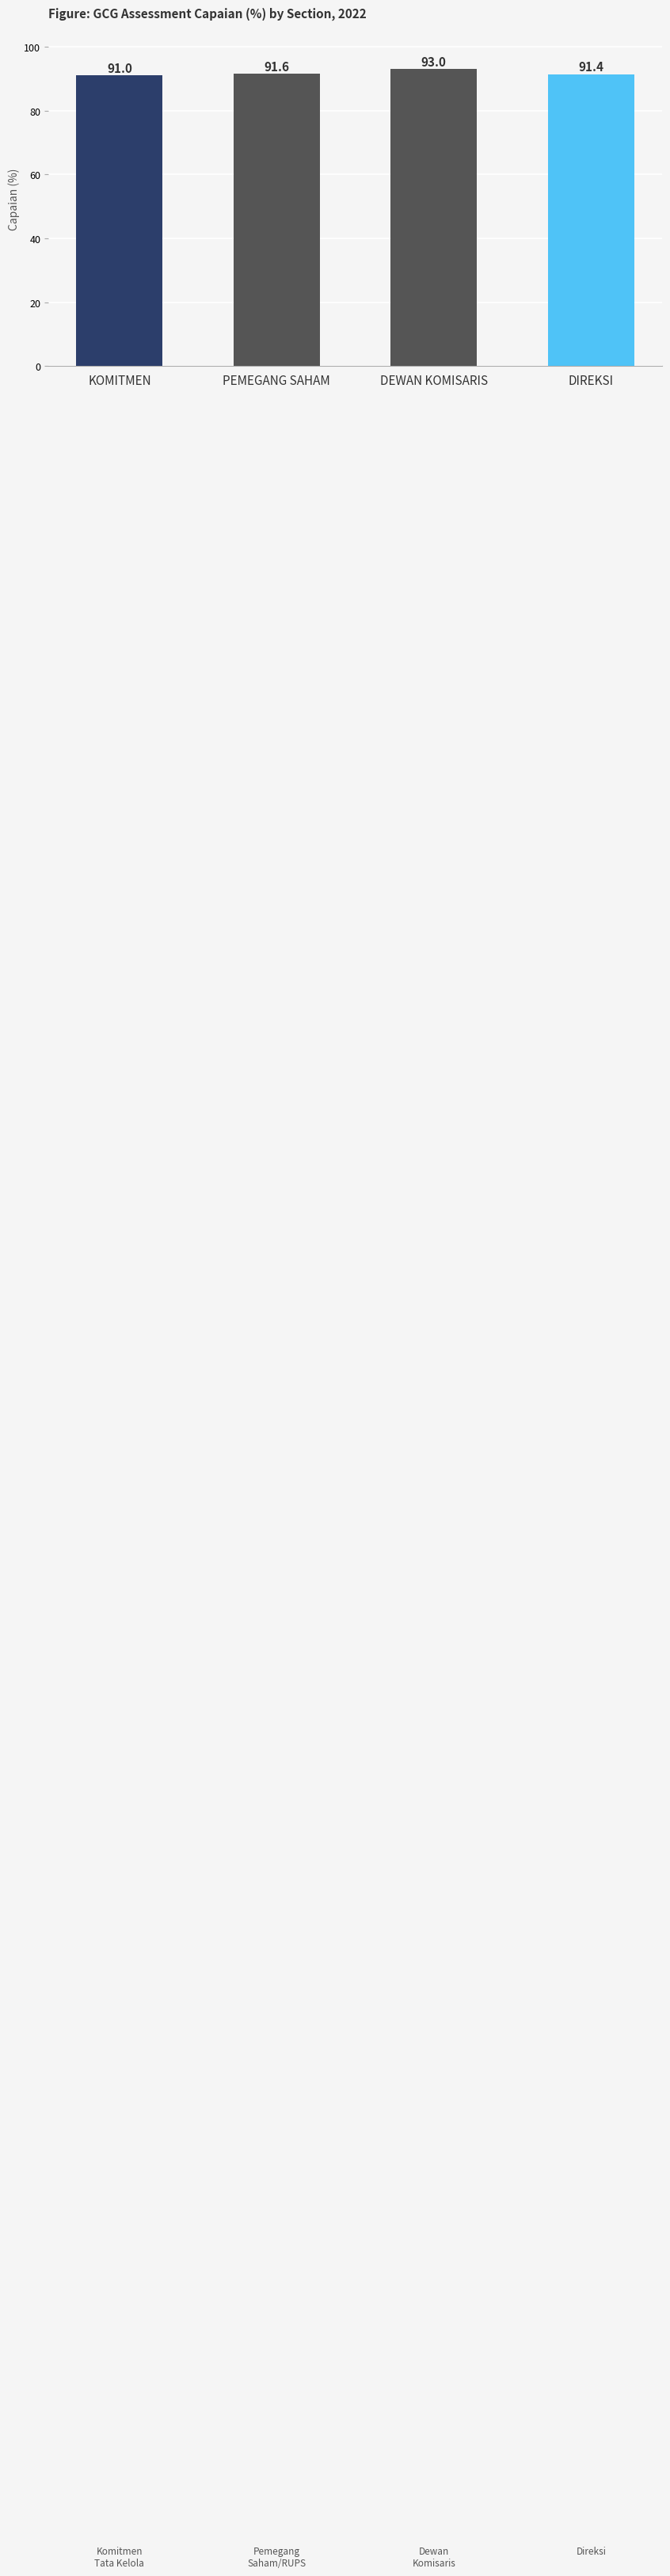

Are the bars horizontal?

No